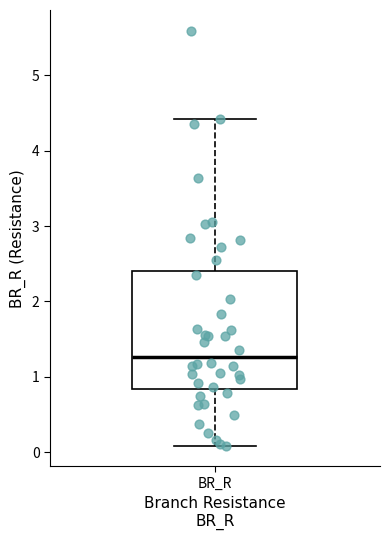

Read this box plot against the y-axis: the position of the median line, the range covered by the box, and the ends of both whiskers. The values are not printed on the chart, so give them approximately, as read against the axis.

median 1.3, box 0.8 to 2.4, whiskers 0.1 to 4.4